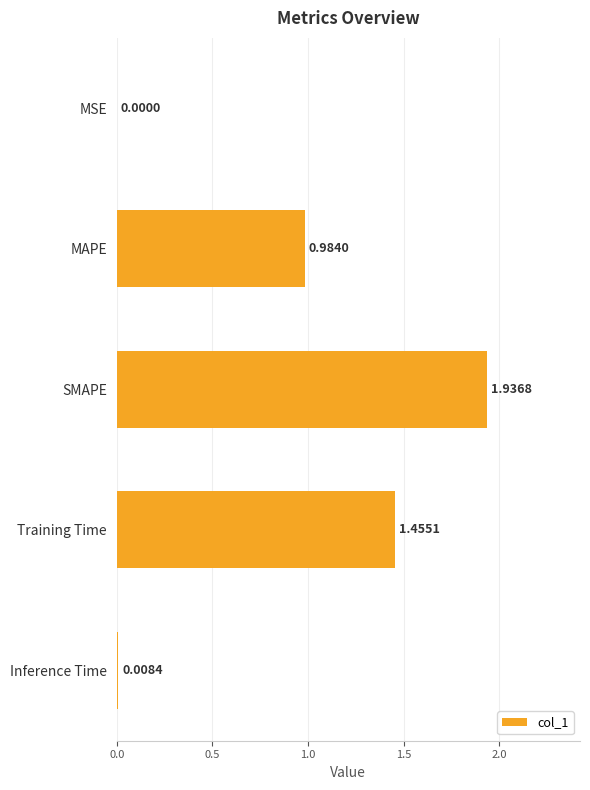

What is the sum of all values?

4.4